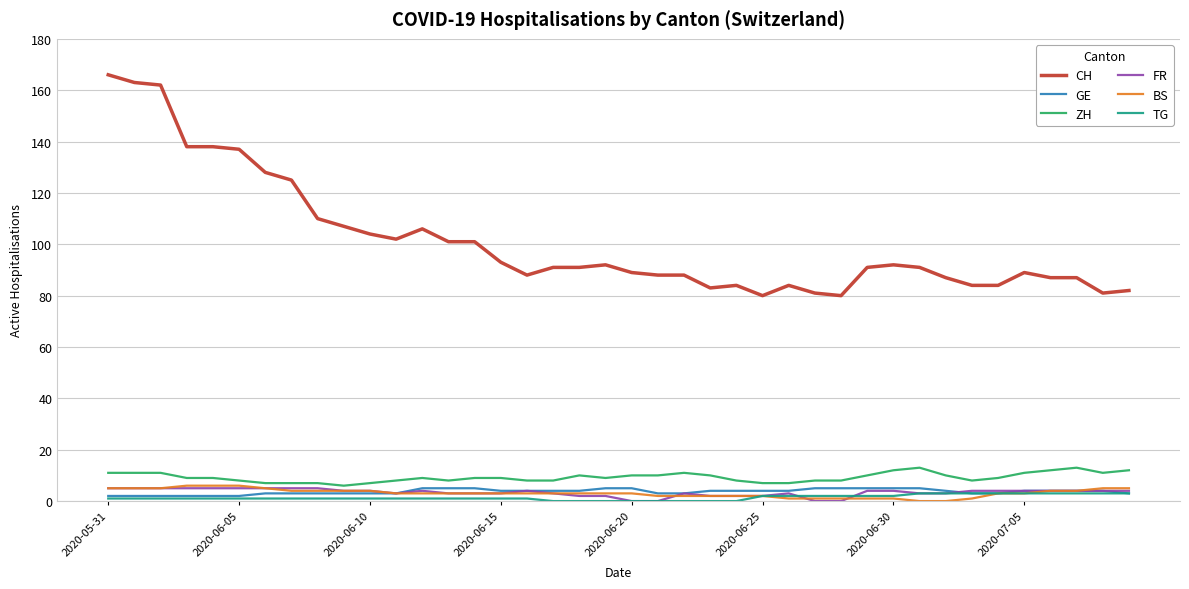

True or false: ZH and TG cross at least once.

False